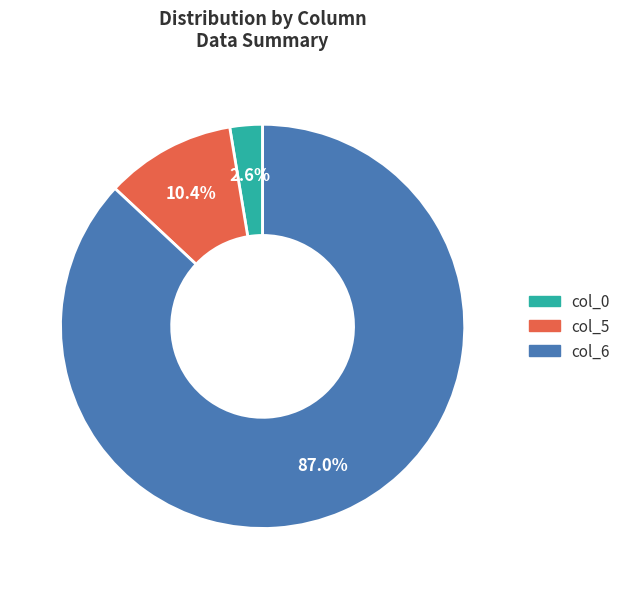

Count the number of slices in the pie.

3